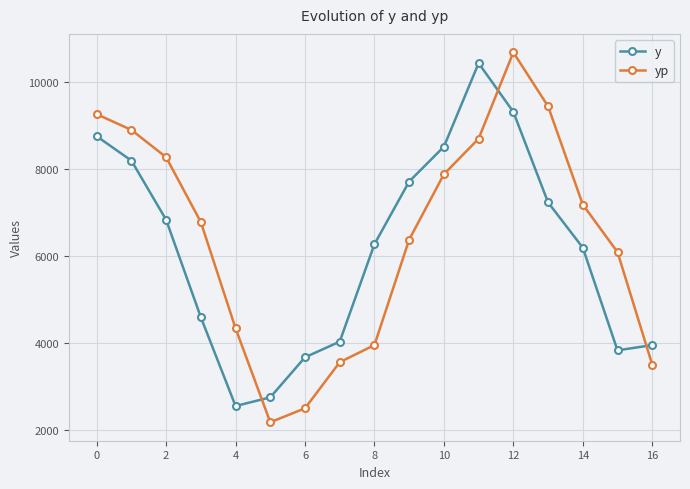

In yp, how many points are lower than both neighbors (excluding endpoints)?

1